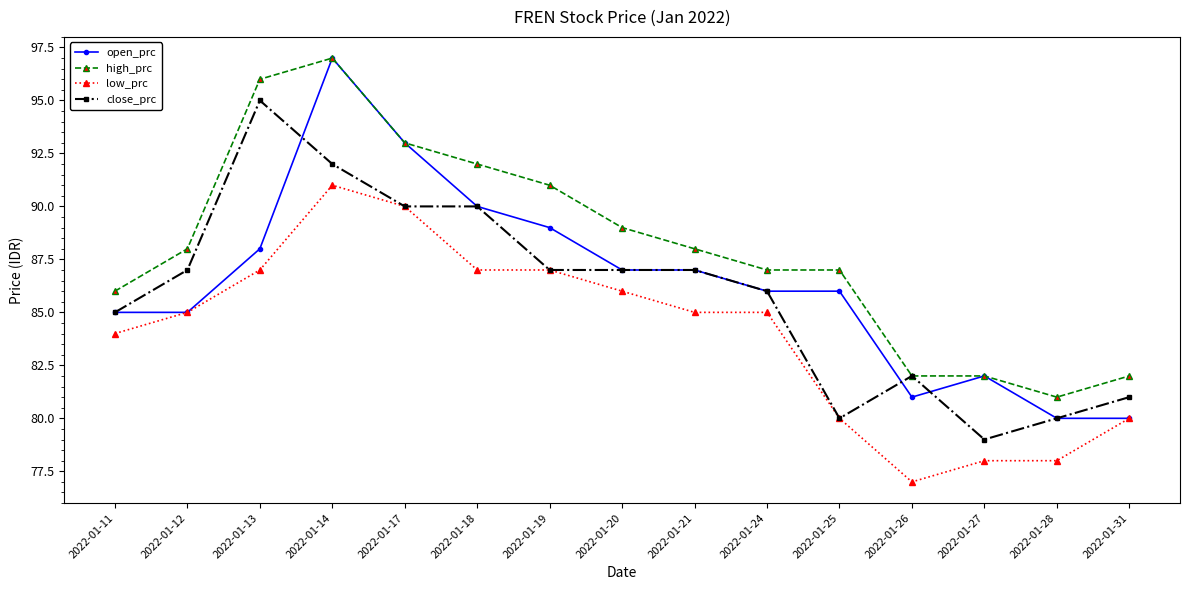

Is the value of high_prc at 2022-01-14 greater than the value of open_prc at 2022-01-27?

Yes